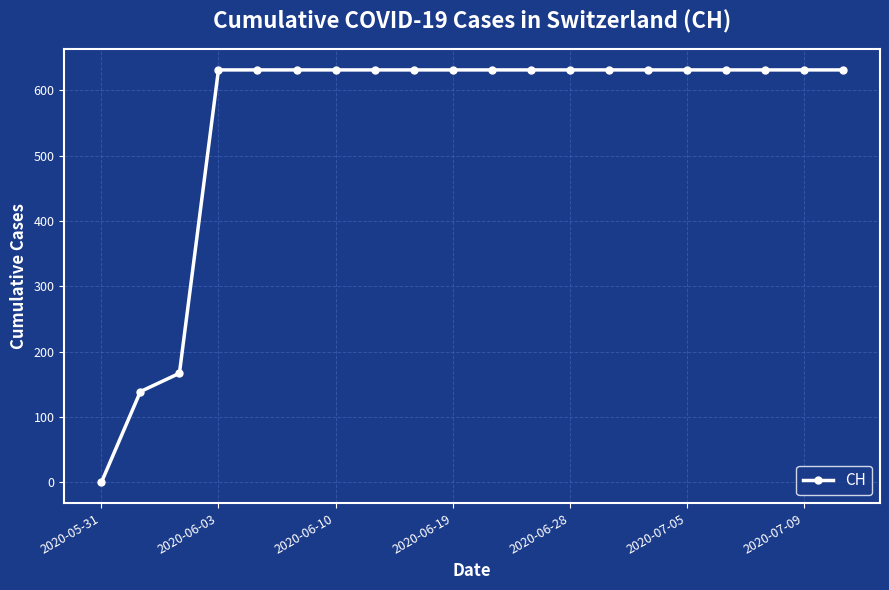

What is the sum of all values?

11033